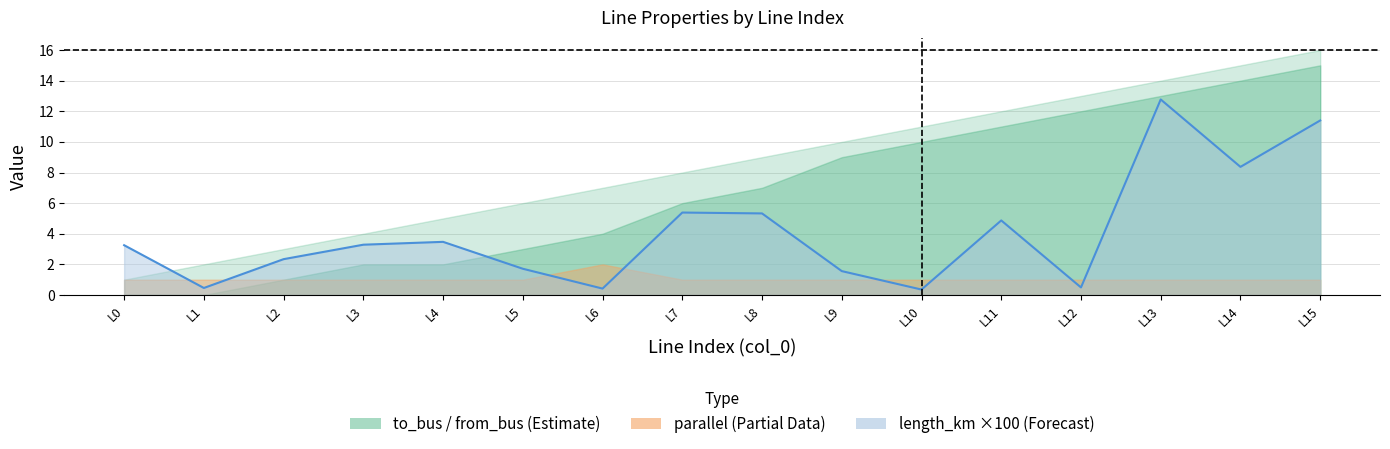

What is the sum of the length_km values at 4 and 11?

0.1